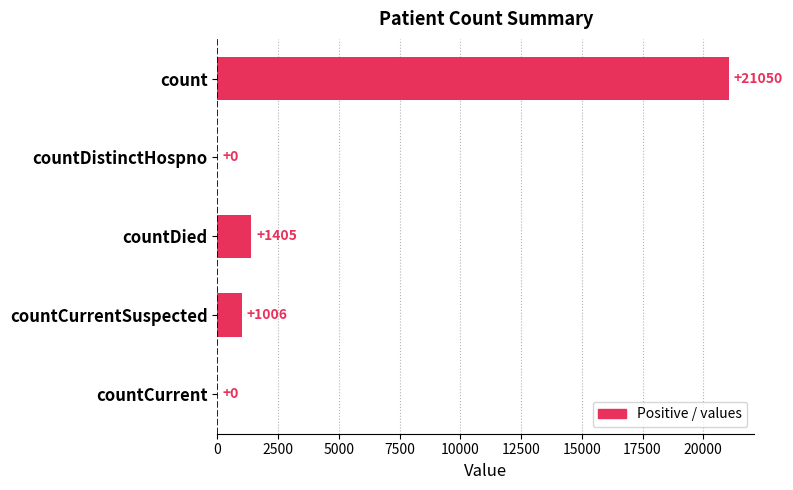

What is the average value?

4692